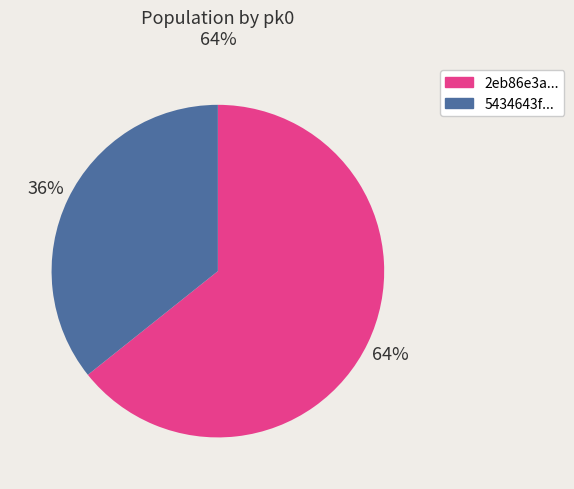

Does any single category account for the majority?

Yes